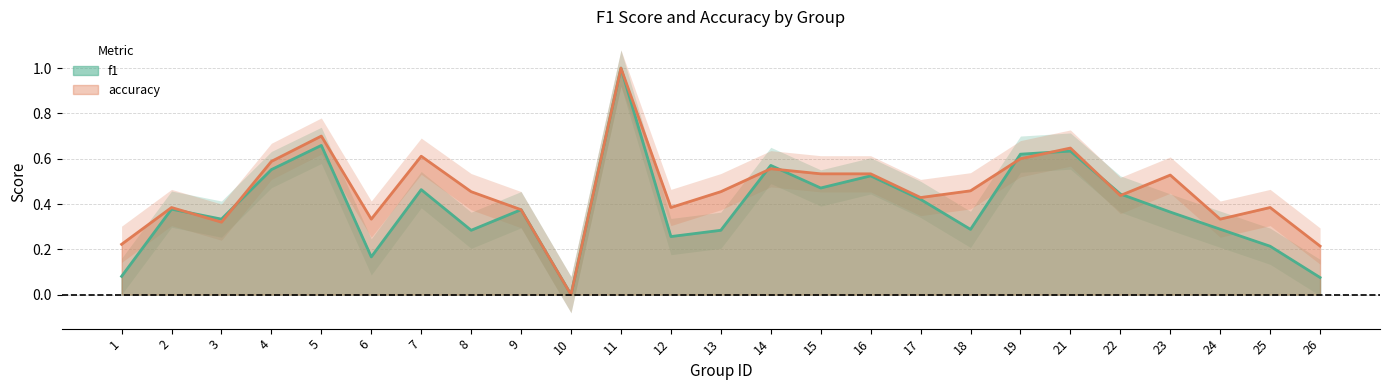

What are all the series names shown in the legend?

f1, accuracy